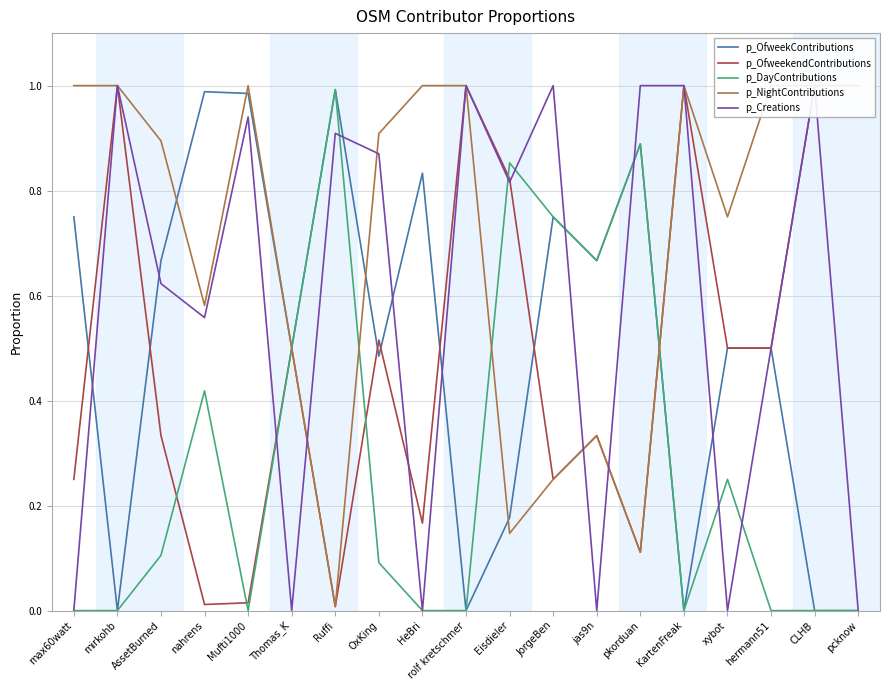

List the labels in order of p_NightContributions value, largest first.

max60watt, mirkohb, Mufti1000, HeBri, rolf kretschmer, KartenFreak, hermann51, CLHB, pcknow, OxKing, AssetBurned, xybot, nahrens, Thomas_K, jas9n, JorgeBen, Eisdieler, pkorduan, Ruffi